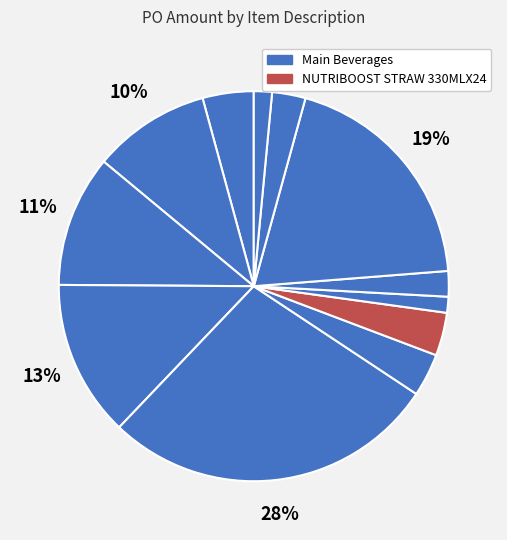

Count the number of slices in the pie.

12